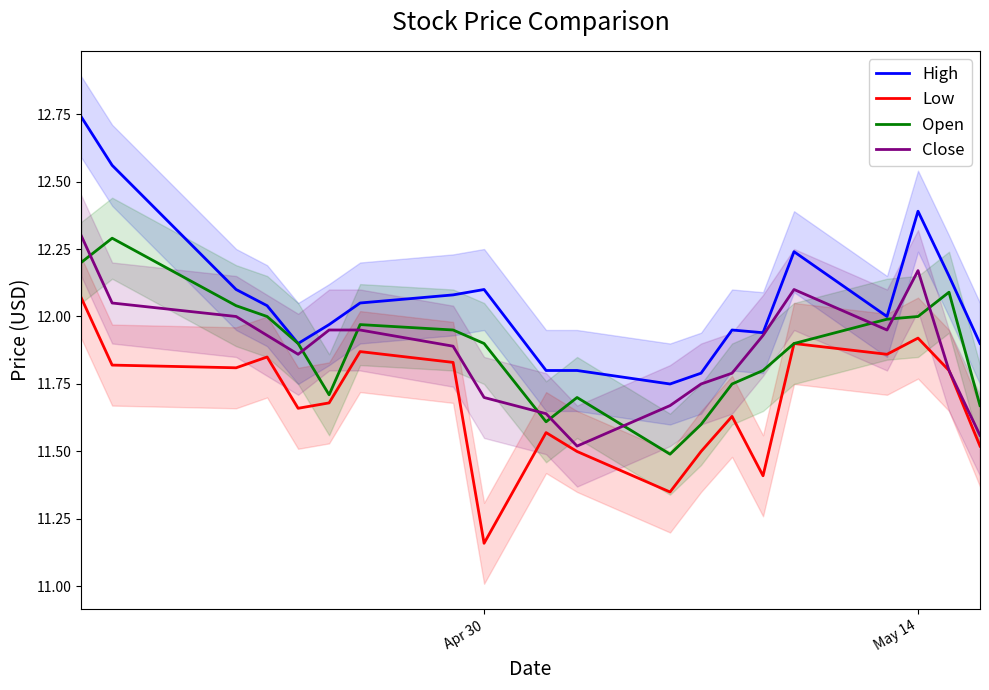

What is the minimum value for Close?

11.5